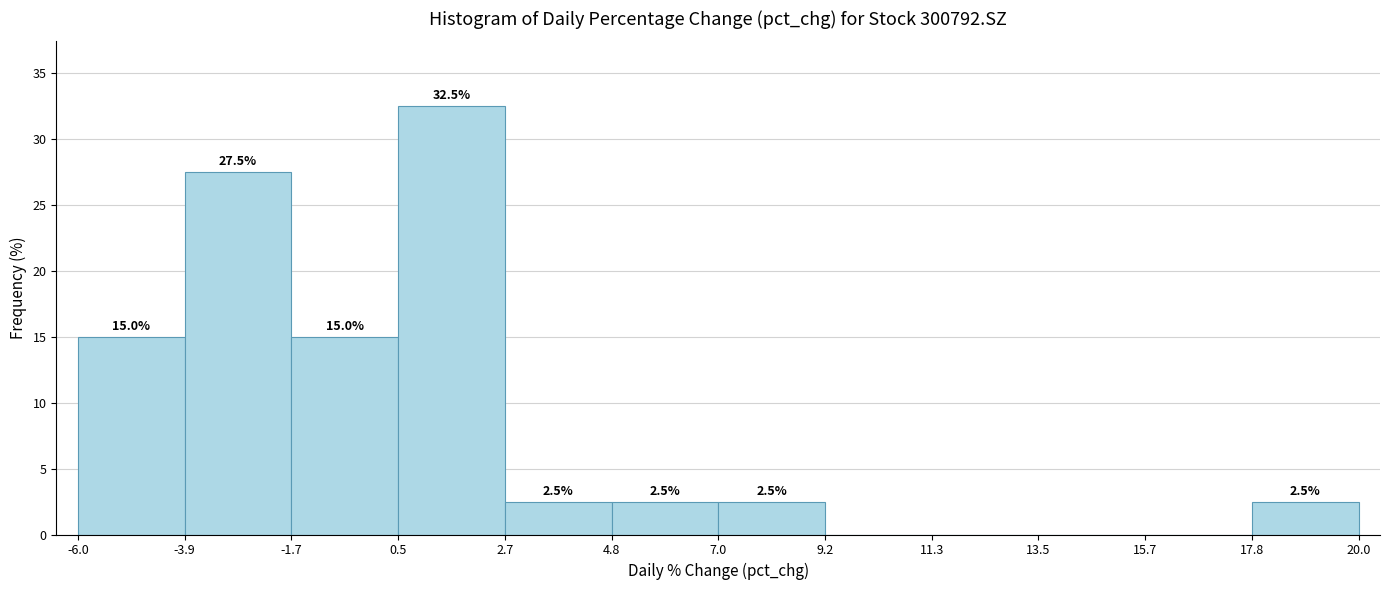

Over which range of the x-axis is the bar tallest?

0.5 to 2.7